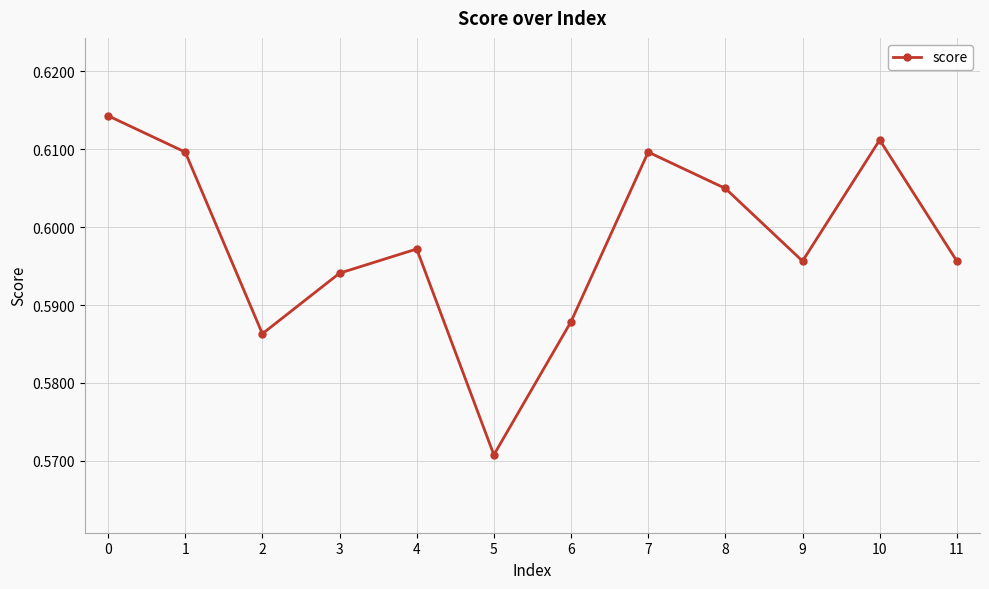

How many points are lower than both their immediate neighbors (excluding endpoints)?

3